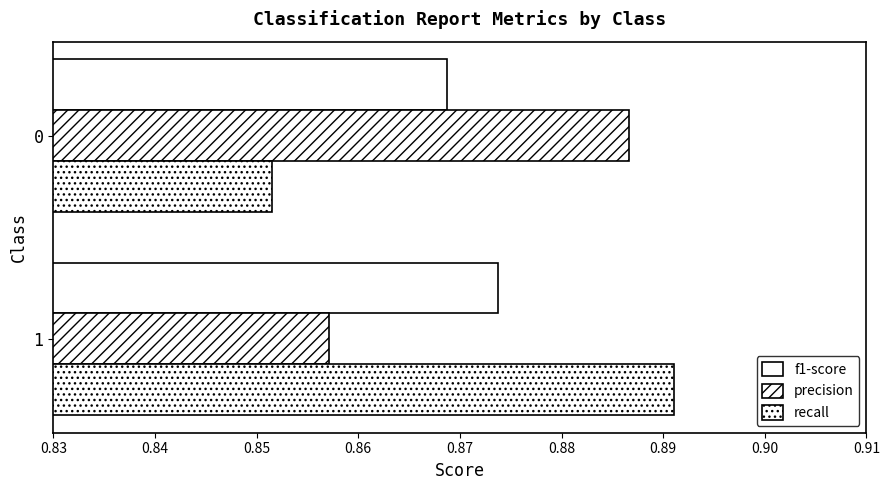

What is the maximum value for f1-score?

0.9